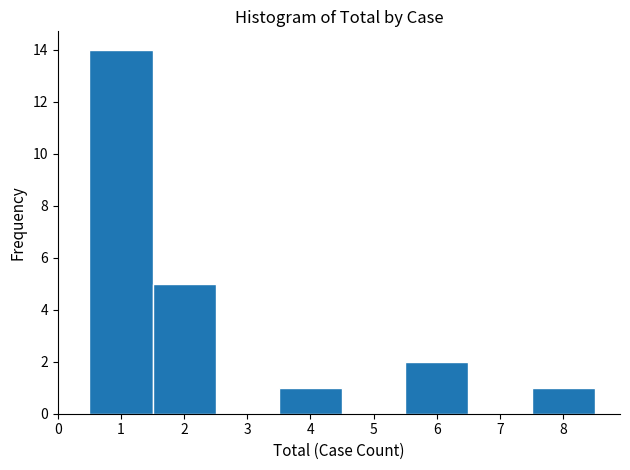

Over which range of the x-axis is the bar tallest?

0.5 to 1.5